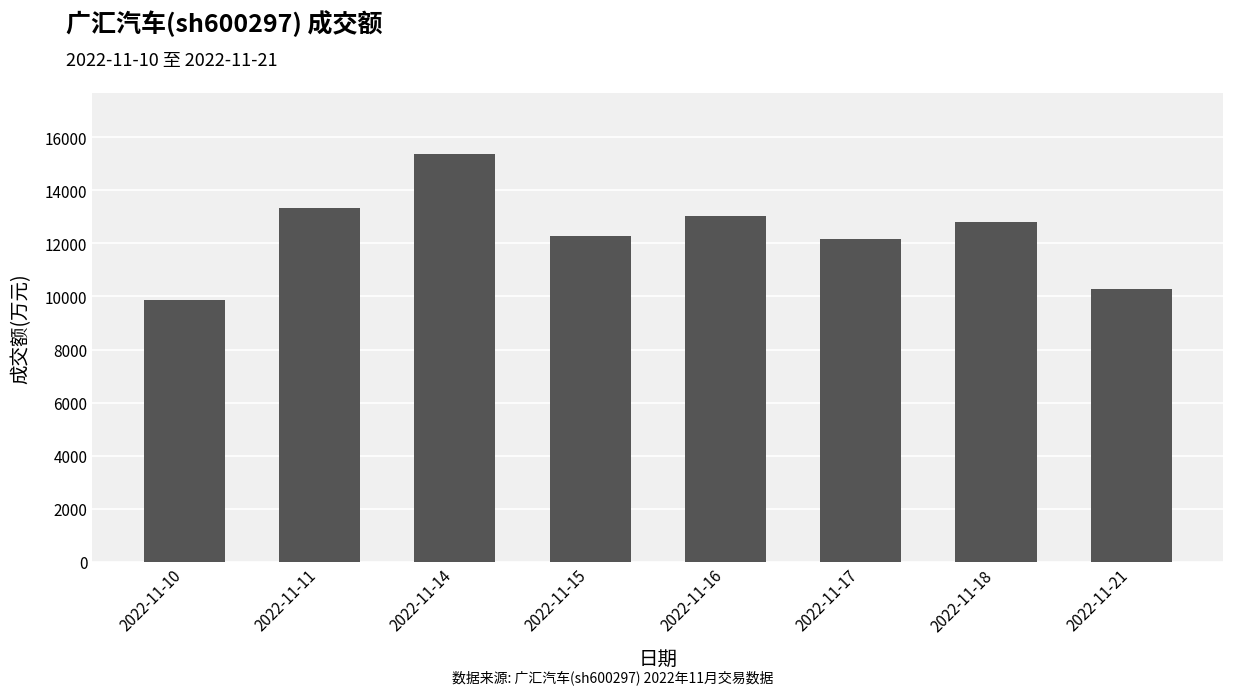

What is the maximum value shown in the chart?

15357